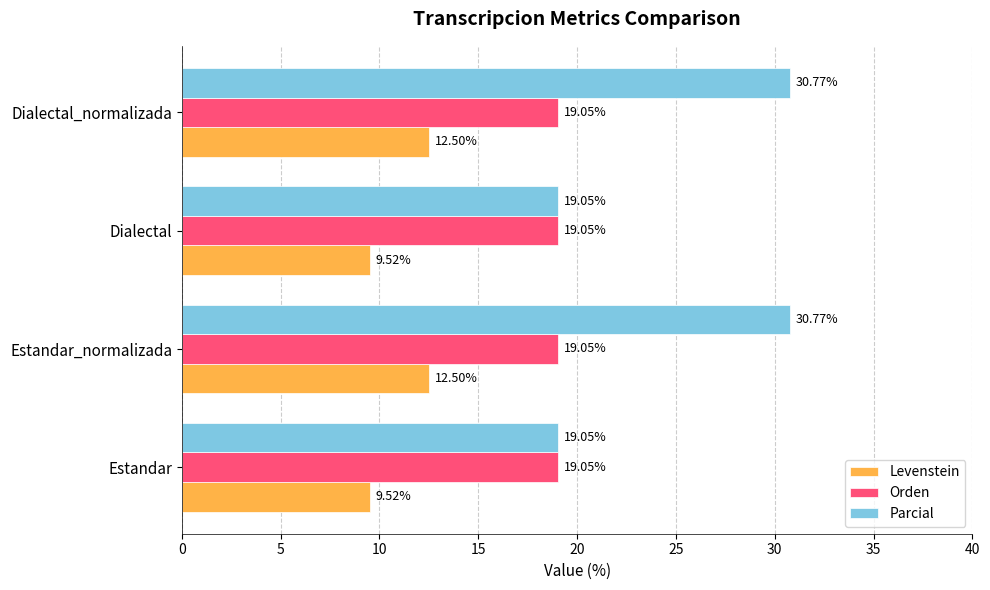

Which series has the largest total across all categories?

Parcial